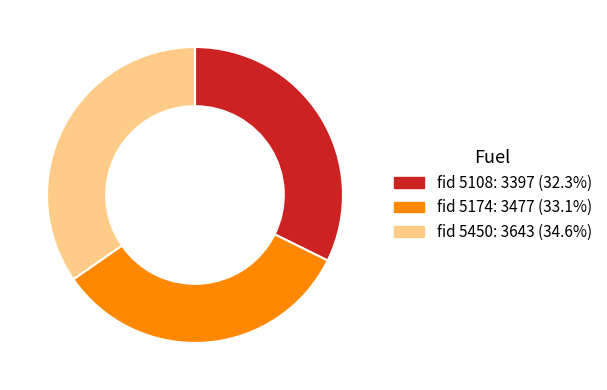

Is there any slice that represents more than half of the pie?

No